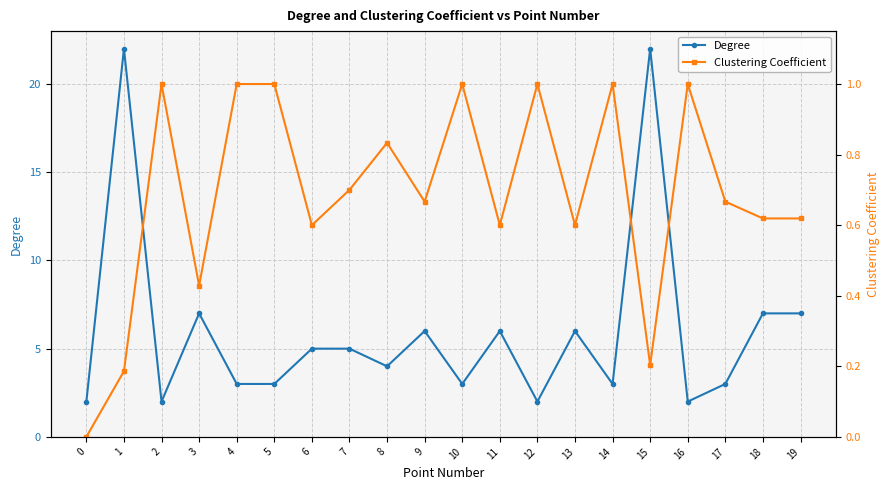

What is the difference between the maximum and second lowest values in the Degree series?

20